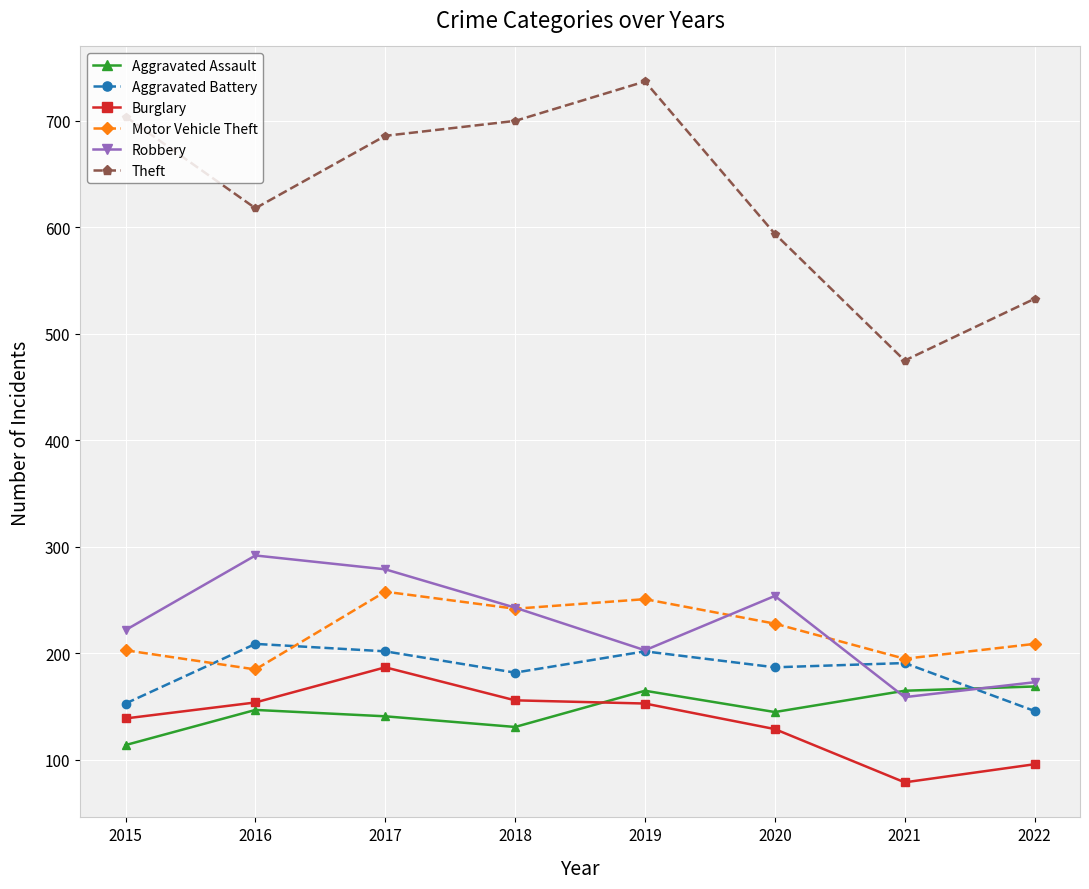

What is the smallest value displayed?

79